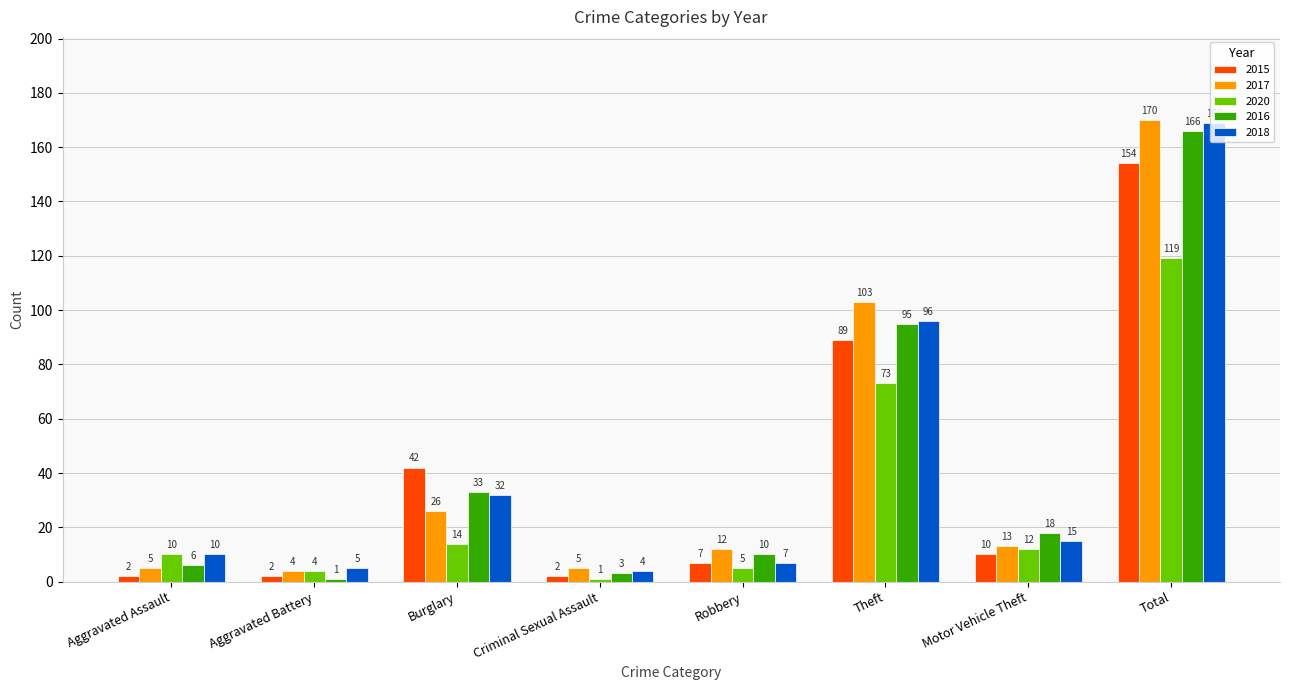

At how many categories does at least one series exceed 89?

2